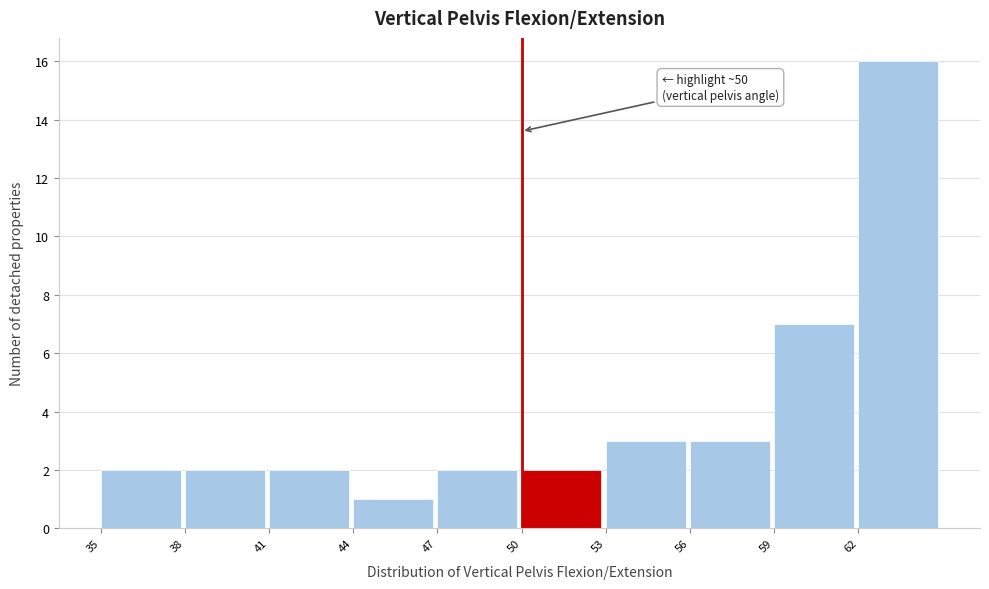

Which range on the x-axis has the tallest bar?

62 to 65